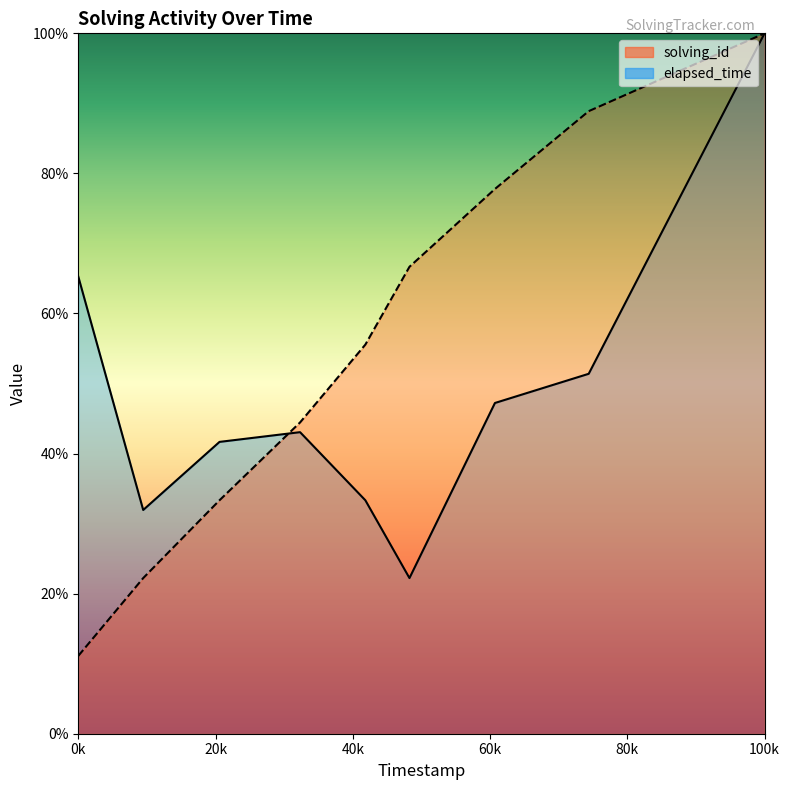

What is the maximum value for elapsed_time?

100.0